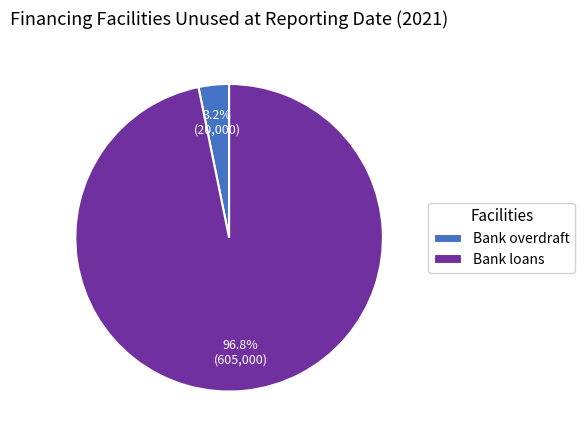

To the nearest percent, what is the difference between the largest and smallest slice percentages?

94%